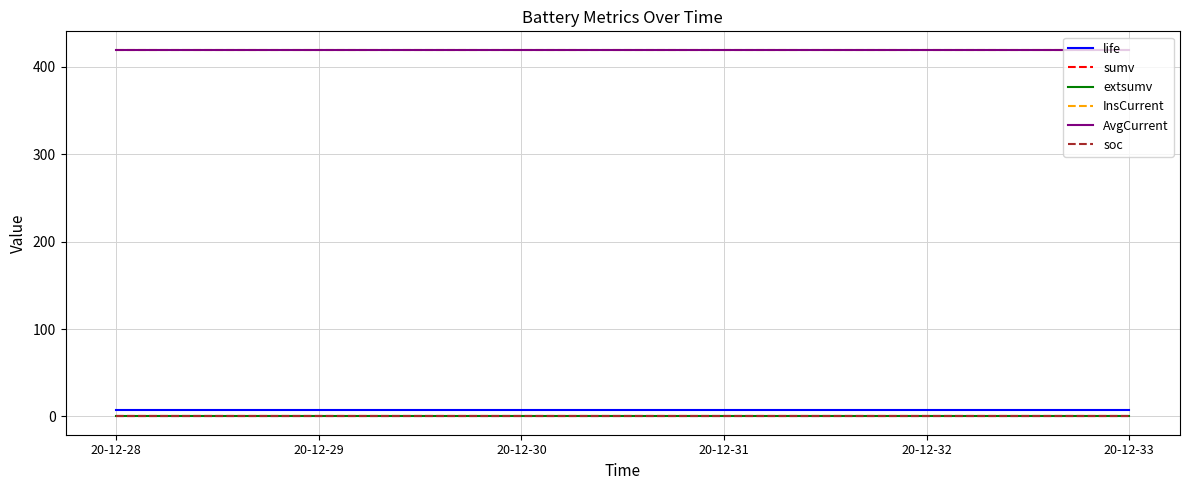

The value of life at 20-12-32 is 9.8. True or false?

False